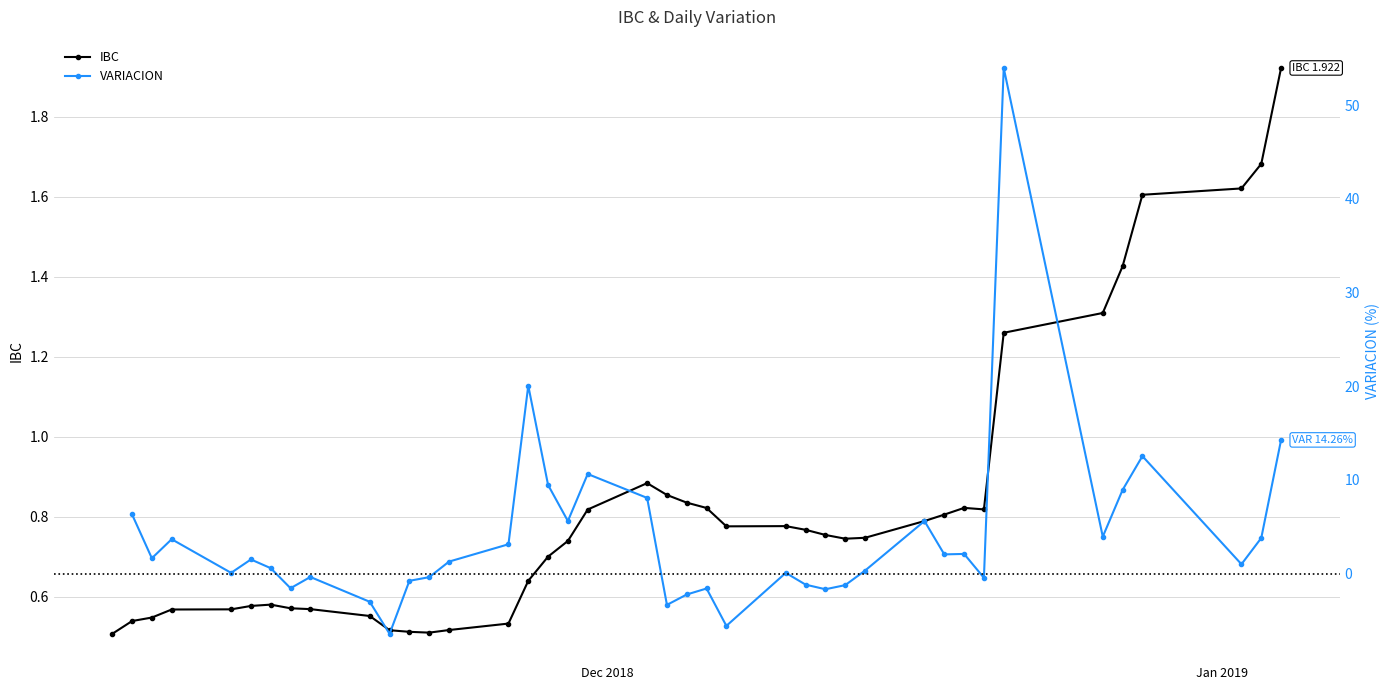

Reading left to right, what are all the values shown in this chart?

0.5	0.5	0.5	0.6	0.6	0.6	0.6	0.6	0.6	0.6	0.5	0.5	0.5	0.5	0.5	0.6	0.7	0.7	0.8	0.9	0.9	0.8	0.8	0.8	0.8	0.8	0.8	0.7	0.7	0.8	0.8	0.8	0.8	1.3	1.3	1.4	1.6	1.6	1.7	1.9